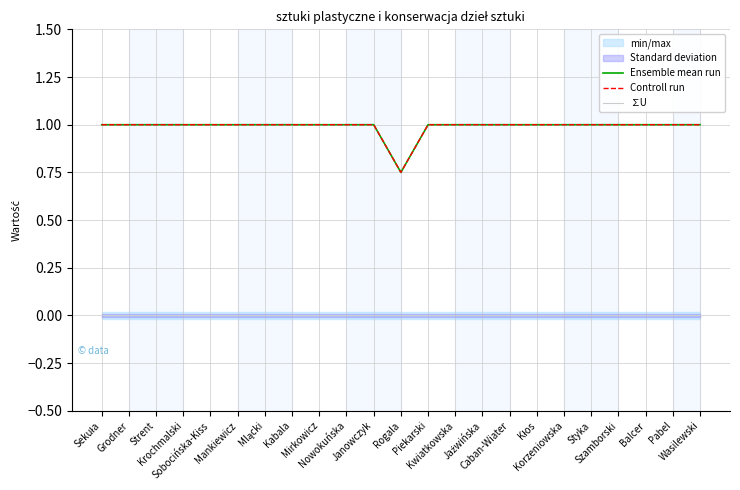

What position from the right is Styka?

5